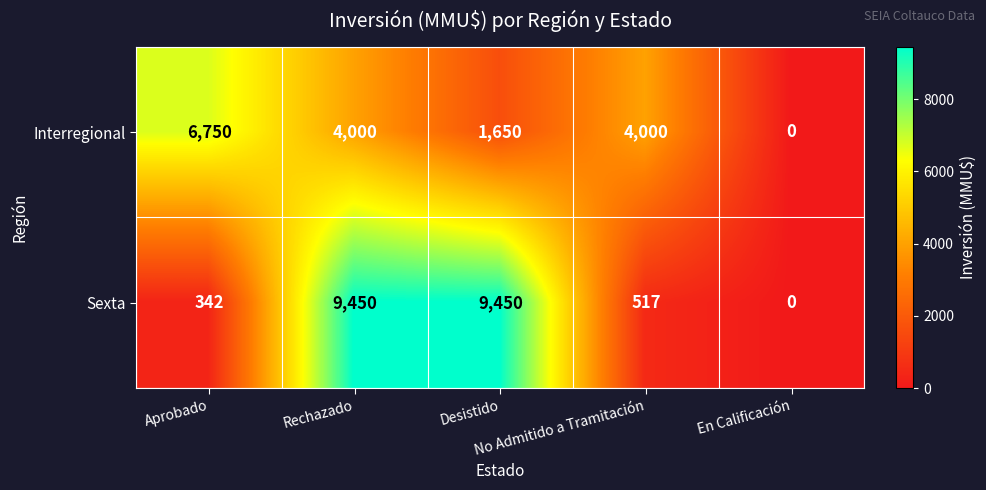

Which series has the widest spread of values?

Sexta